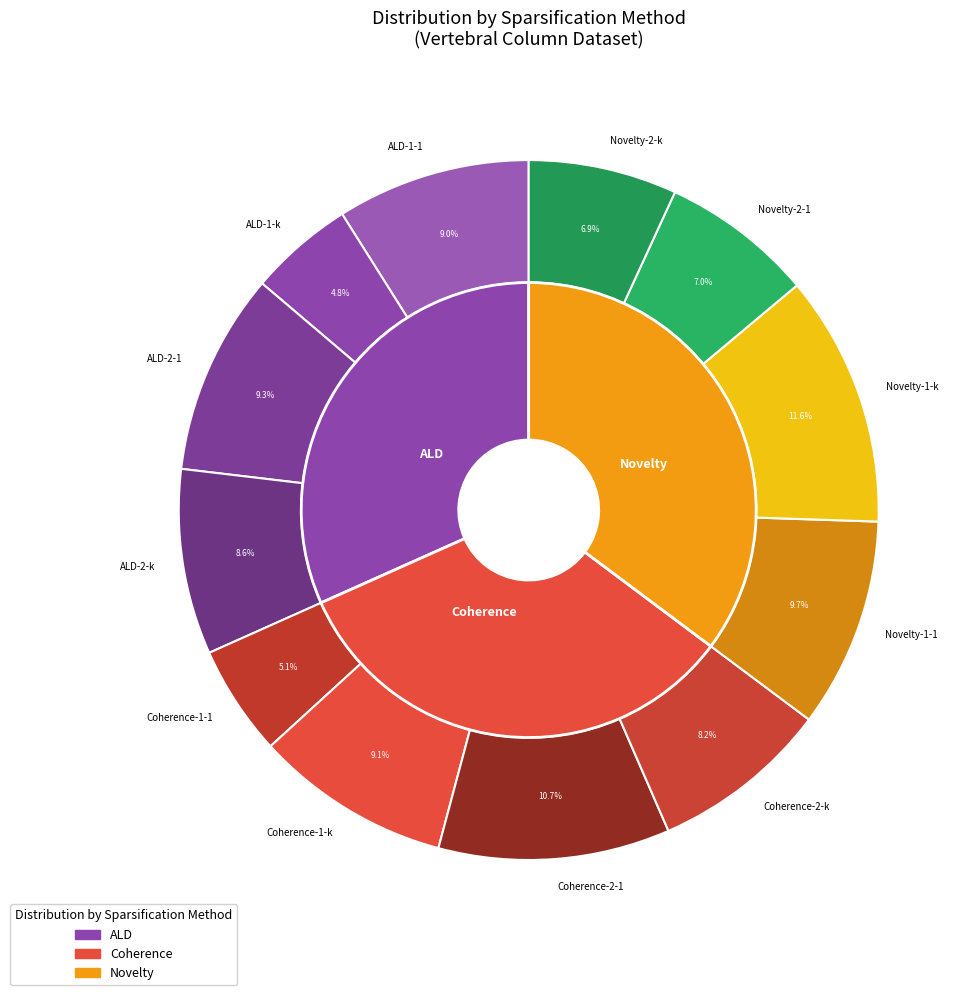

To the nearest percent, what portion does ALD-1-k represent?

5%